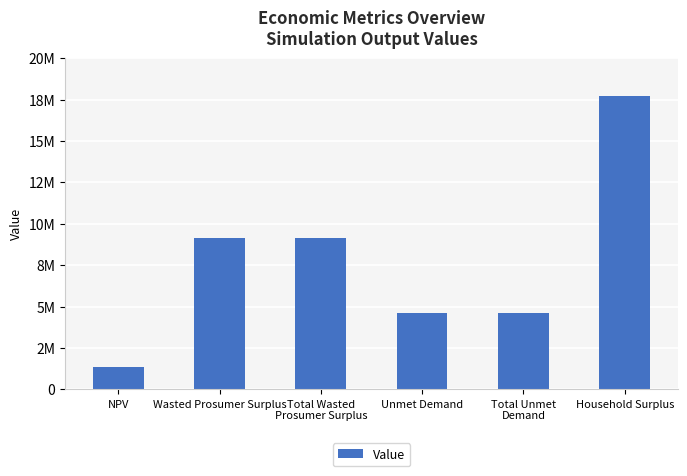

What is the label of the 3rd bar from the left?

Total Wasted
Prosumer Surplus